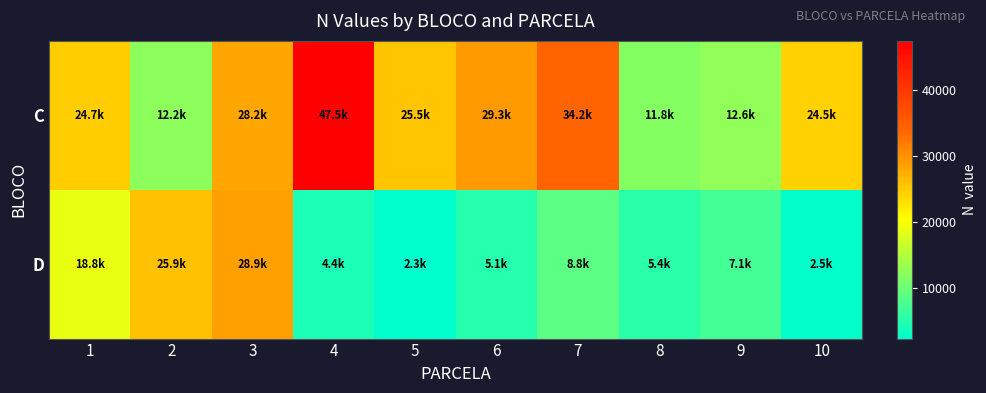

At how many categories does at least one series exceed 10219?

10